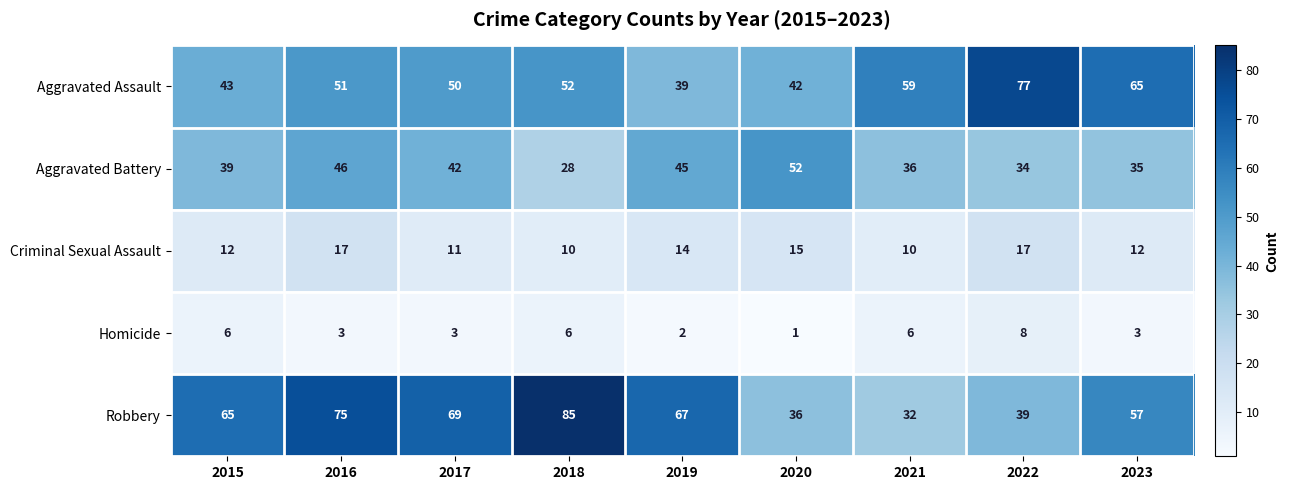

What is the difference between the maximum and minimum values in the Robbery series?

53